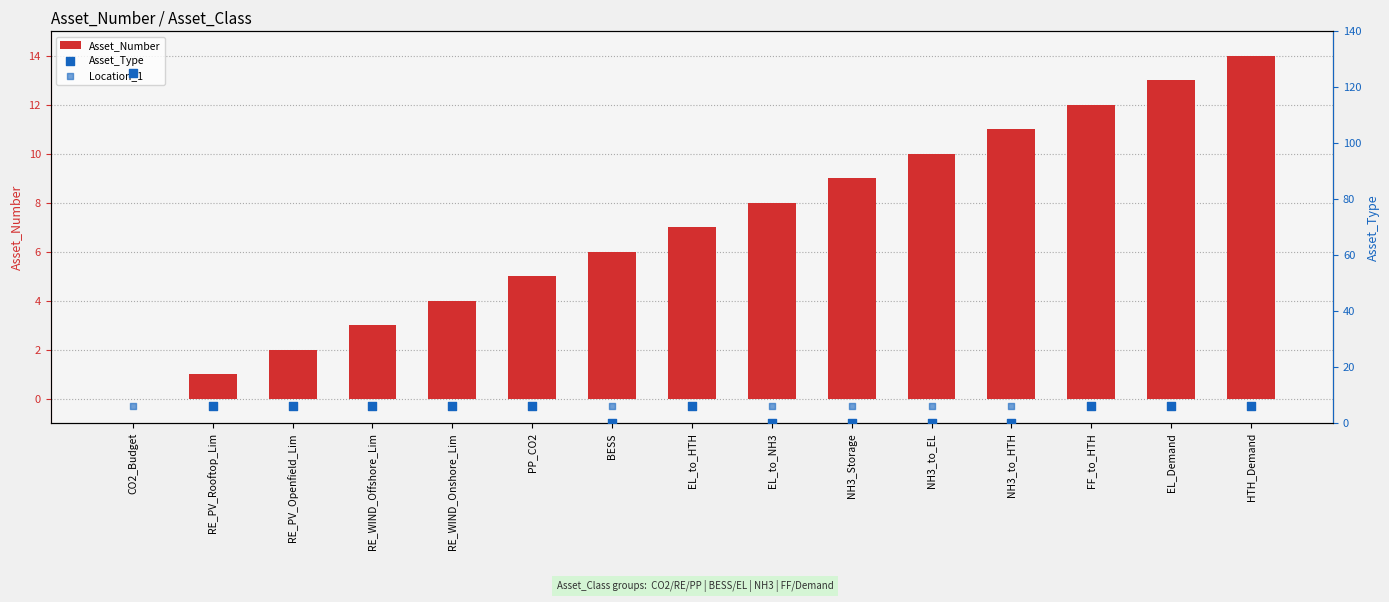

Which series contains the highest Y value?

Asset_Type